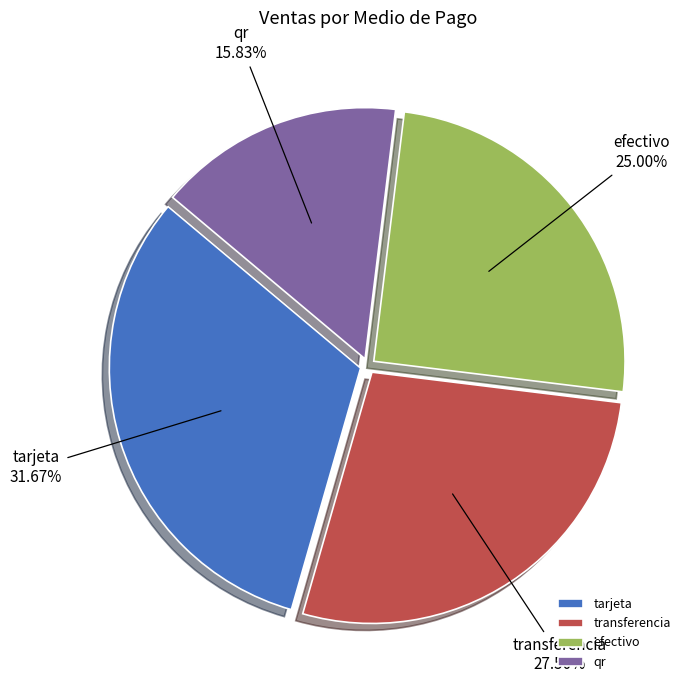

True or false: tarjeta accounts for 17% of the total.

False